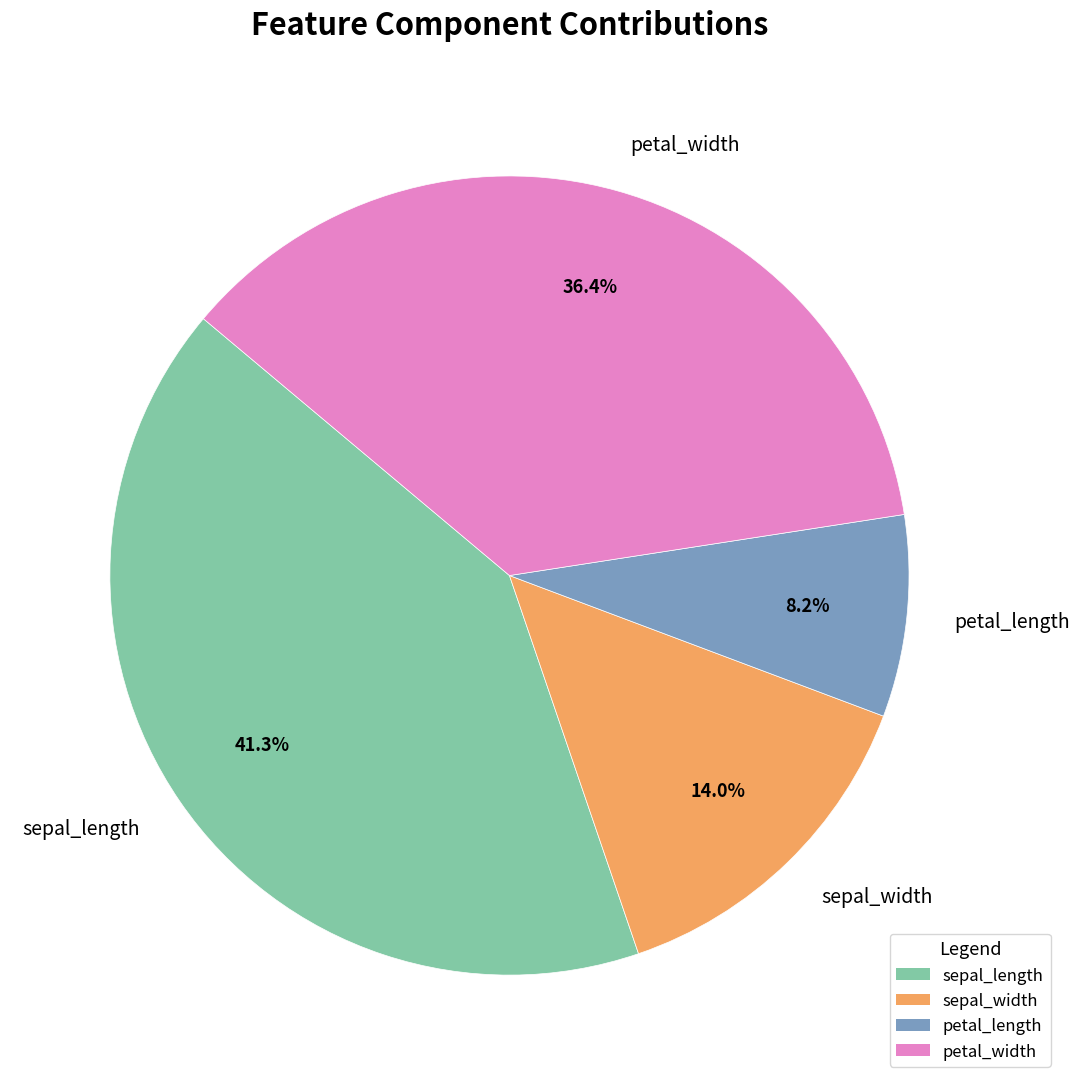

Does any single category account for the majority?

No